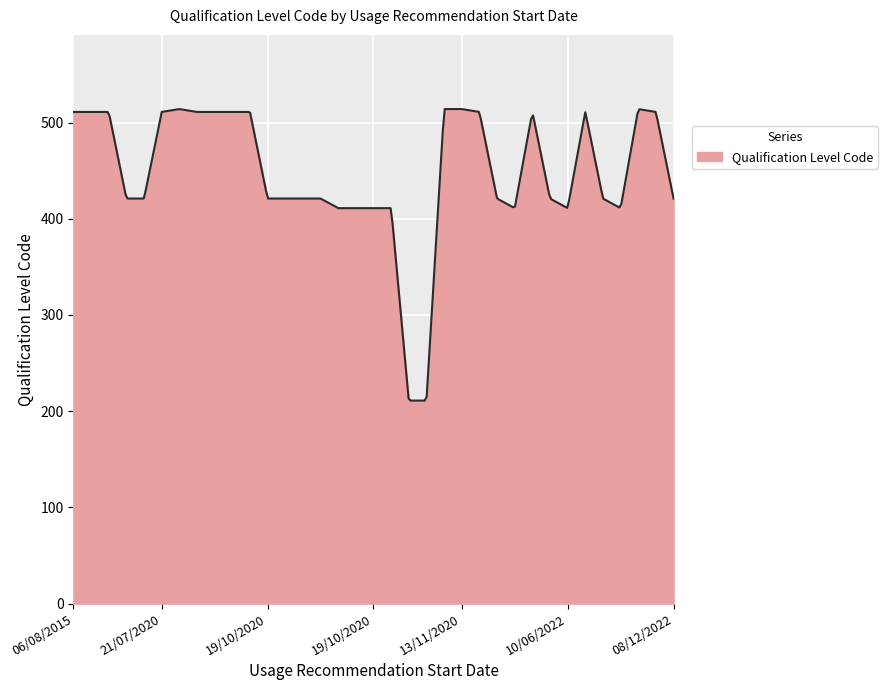

What is the difference between the maximum and minimum values?

303.0